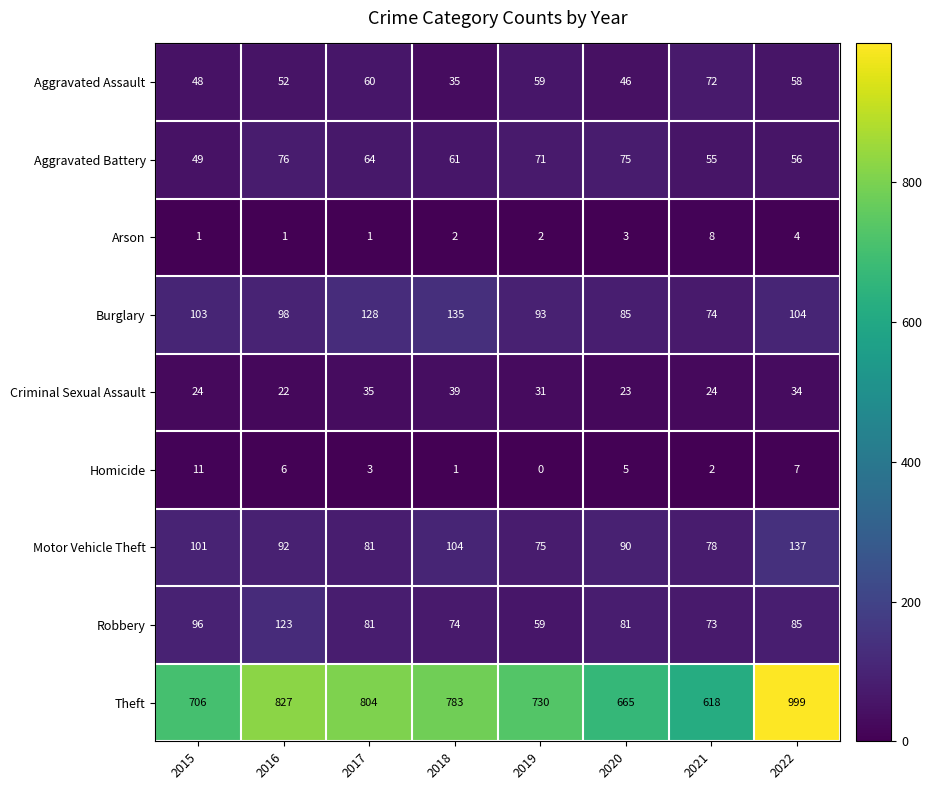

What is the difference between the maximum and minimum values in the Arson series?

7